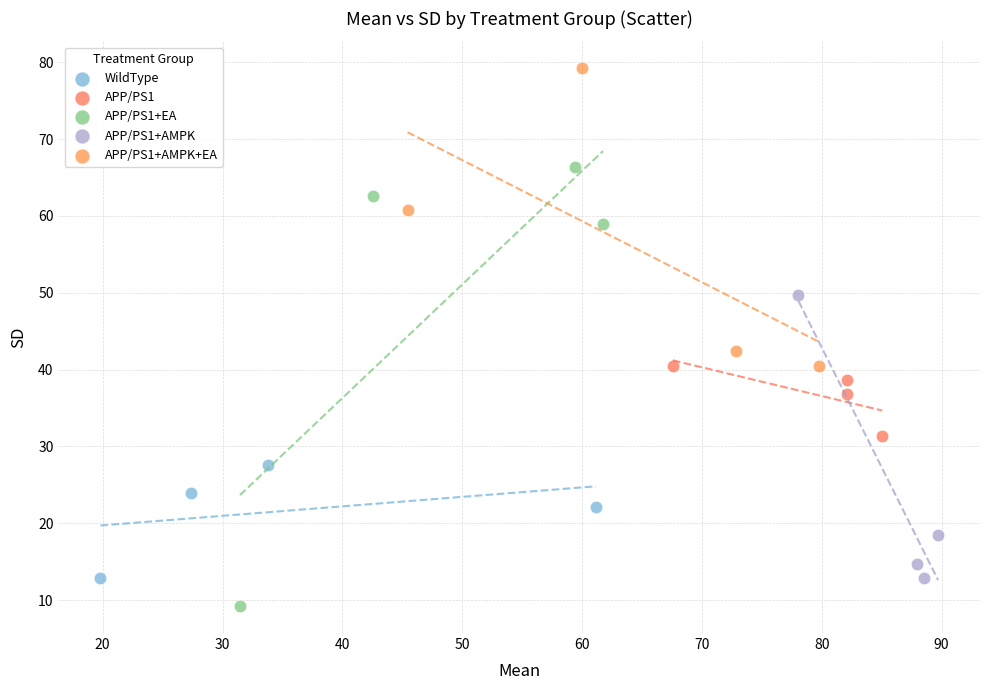

What are all the series names shown in the legend?

WildType, APP/PS1, APP/PS1+EA, APP/PS1+AMPK, APP/PS1+AMPK+EA